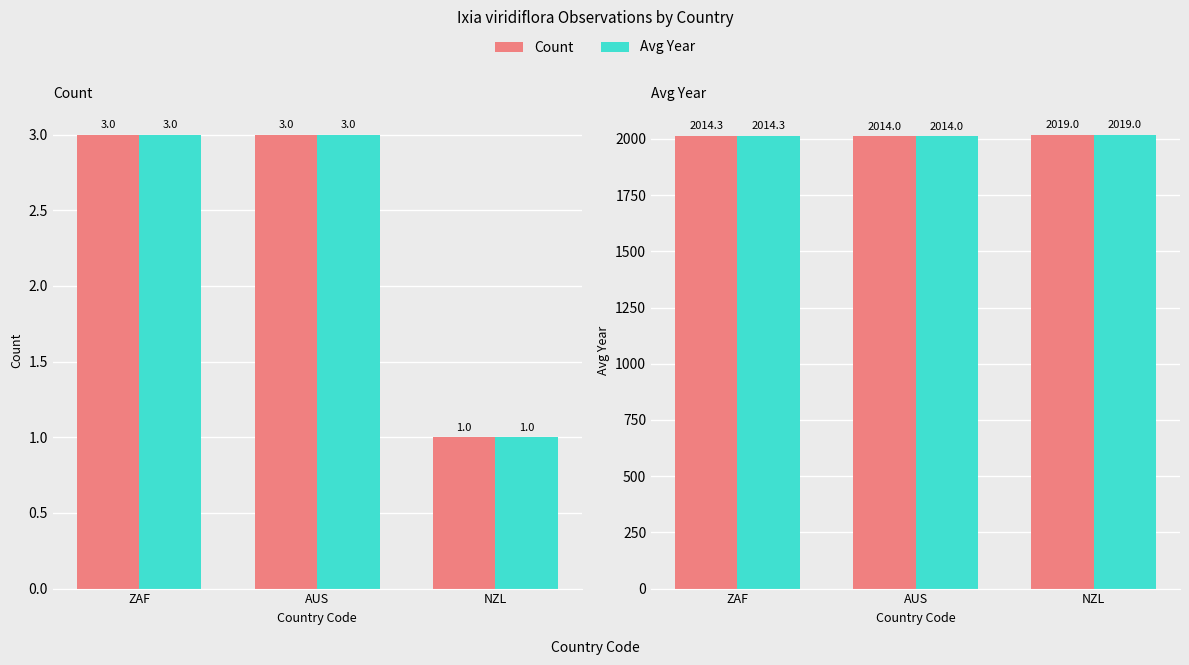

Which series has the largest total across all categories?

Avg Year